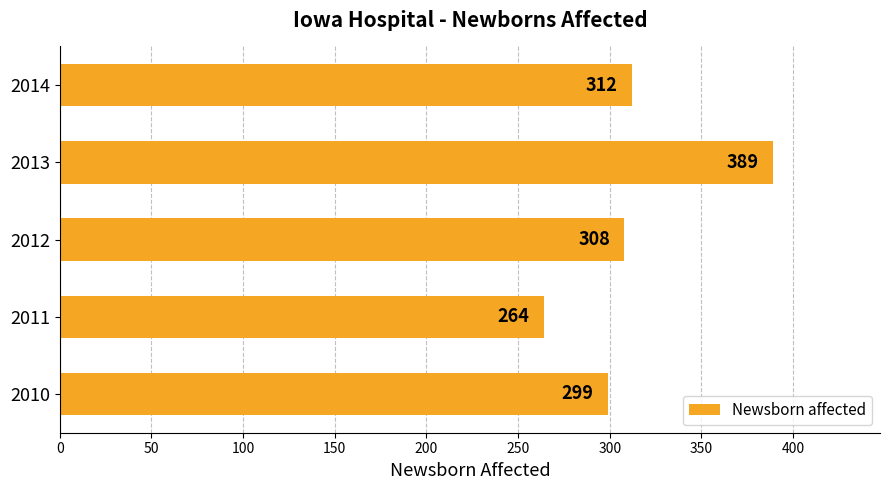

What is the greatest value displayed?

389